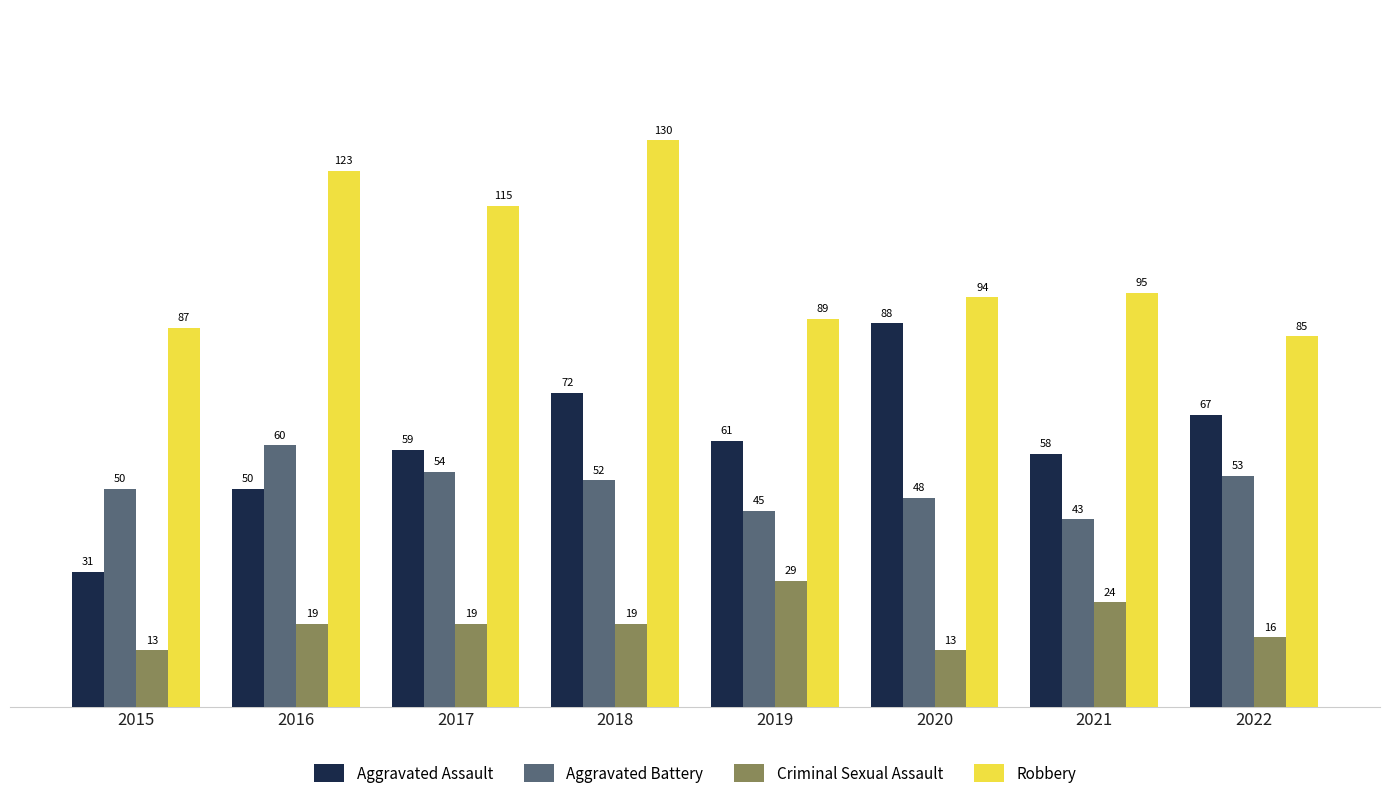

Read the Aggravated Battery value at 2015, to the nearest 5.

50